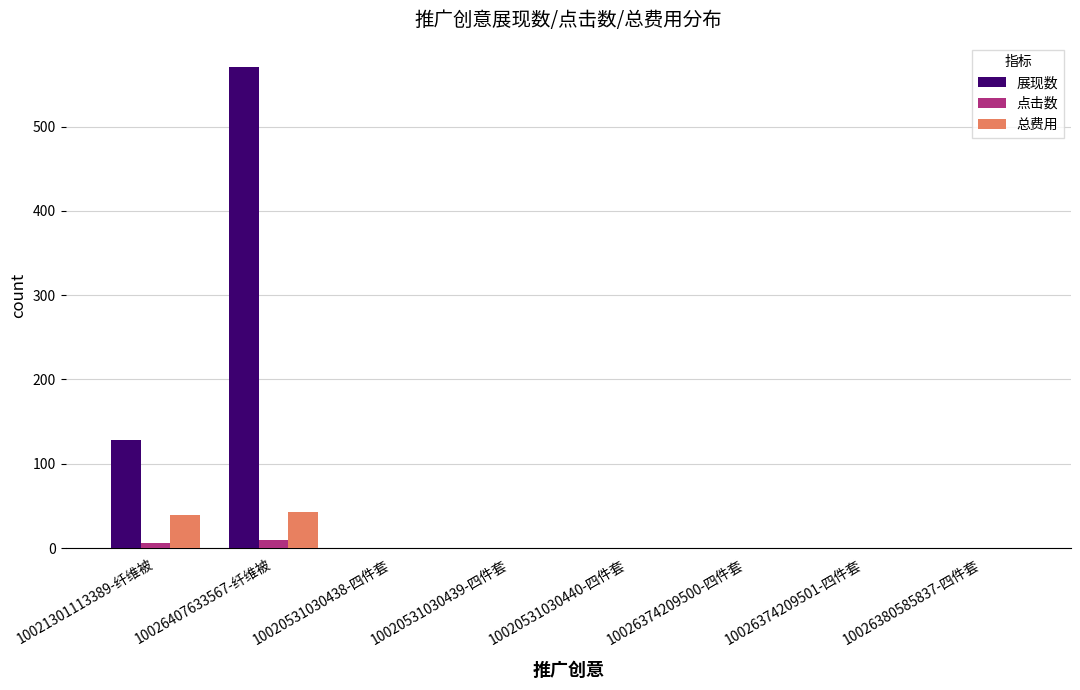

Reading left to right, what are all the values shown in this chart?

展现数: 128.0	571.0	0.0	0.0	0.0	0.0	0.0	0.0
点击数: 6.0	9.0	0.0	0.0	0.0	0.0	0.0	0.0
总费用: 38.8	42.4	0.0	0.0	0.0	0.0	0.0	0.0